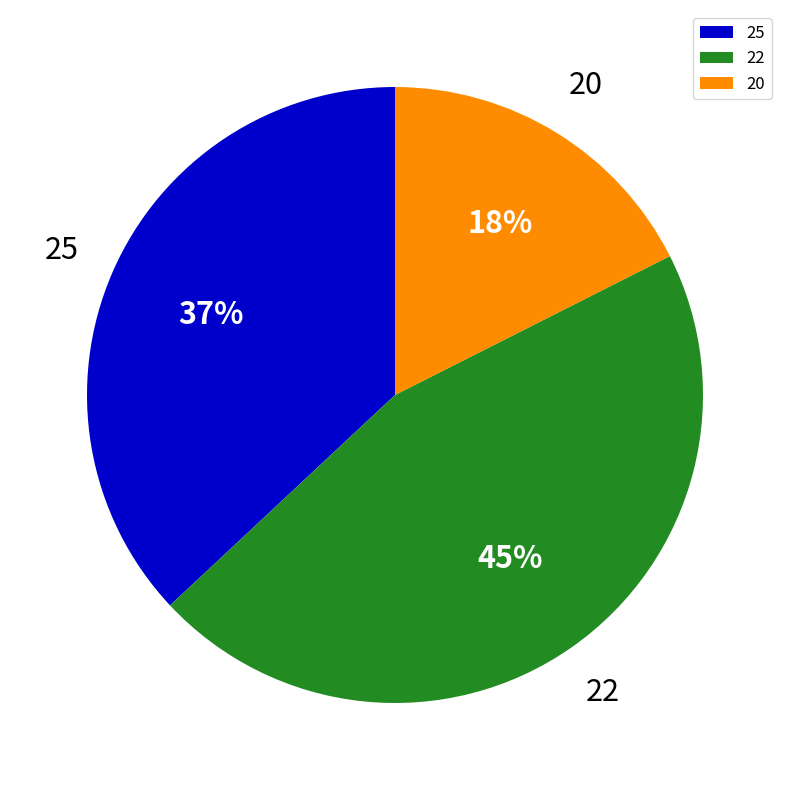

Combined, do 25 and 22 account for over 50%?

Yes